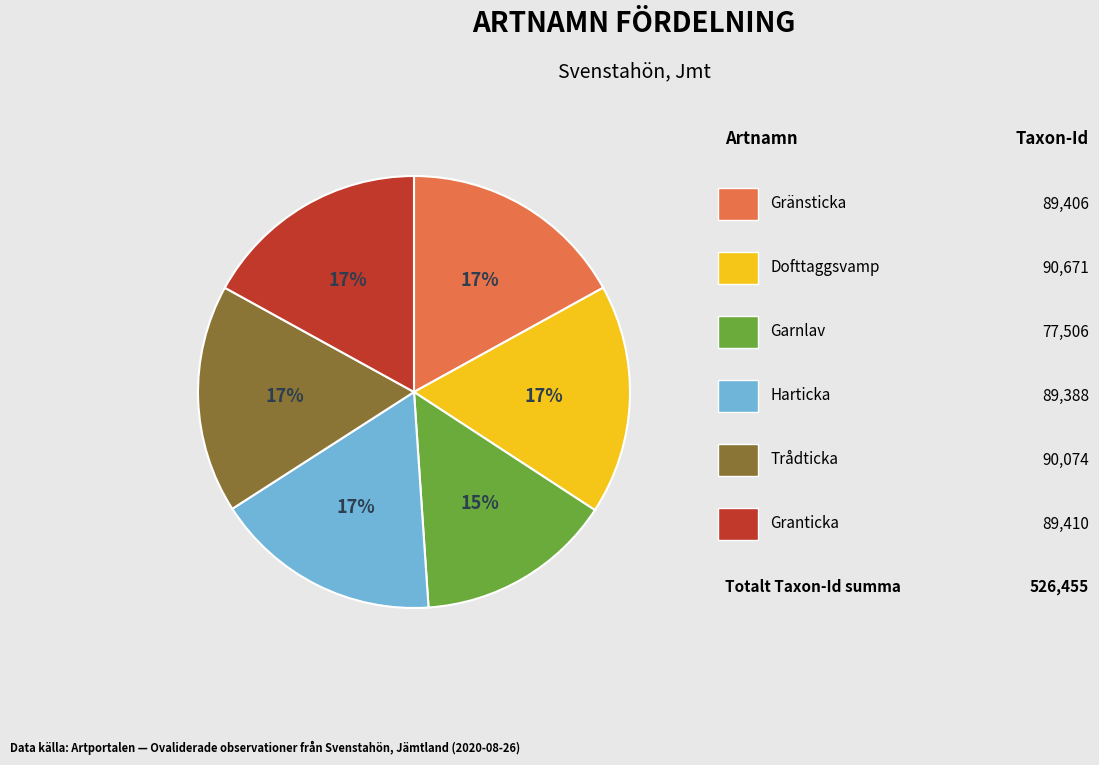

To the nearest percent, what is the average slice percentage?

17%